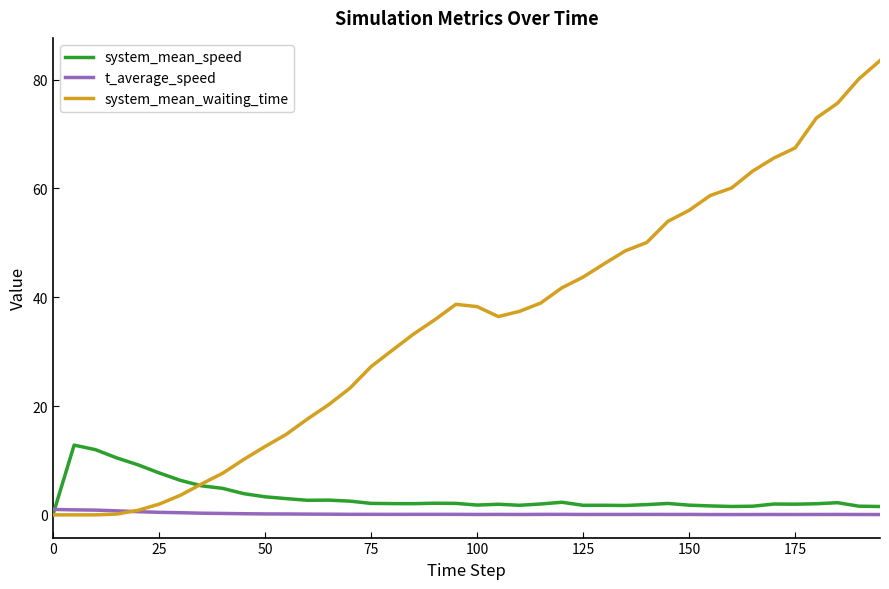

Which series has the largest range (max minus min)?

system_mean_waiting_time